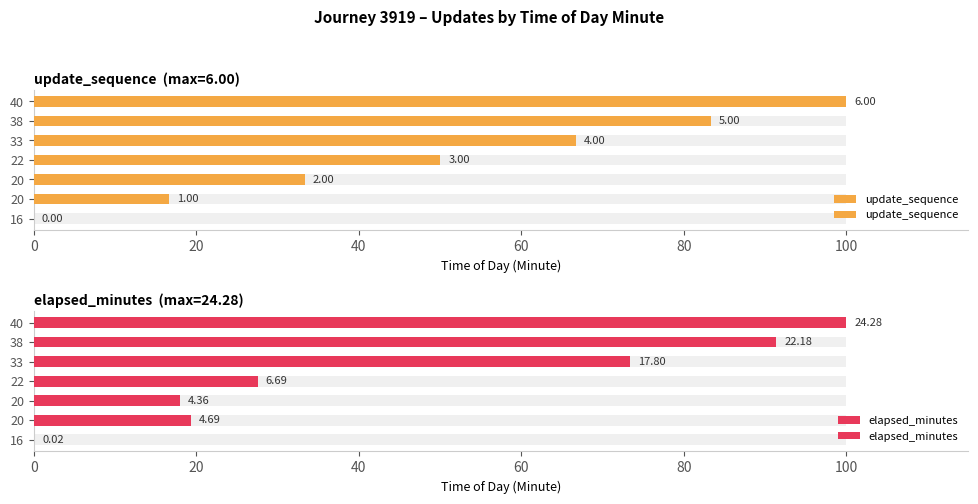

What is the value of the update_sequence bar at the 6th from the left?

83.3